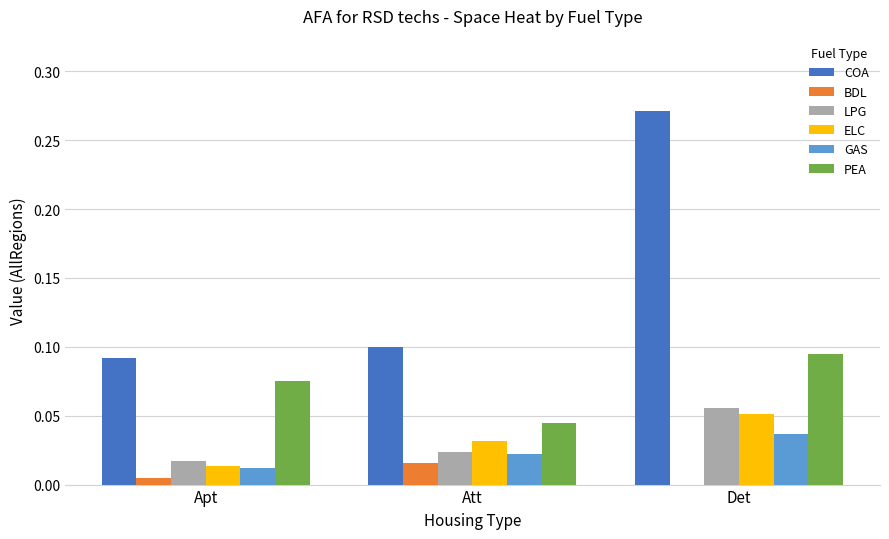

The value of COA at Apt is 0.0. True or false?

False